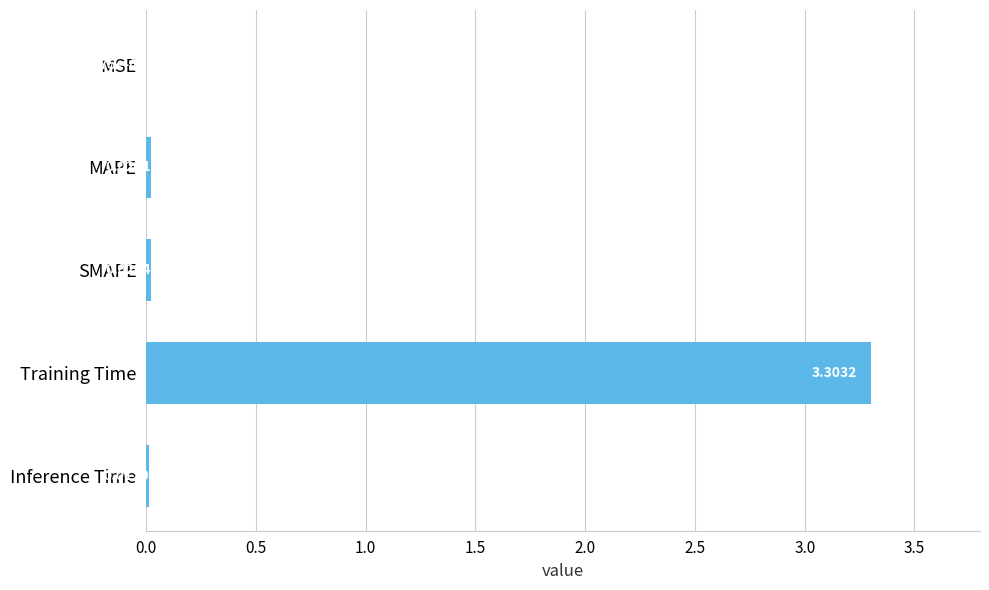

Which category has the highest value across all series?

Training Time